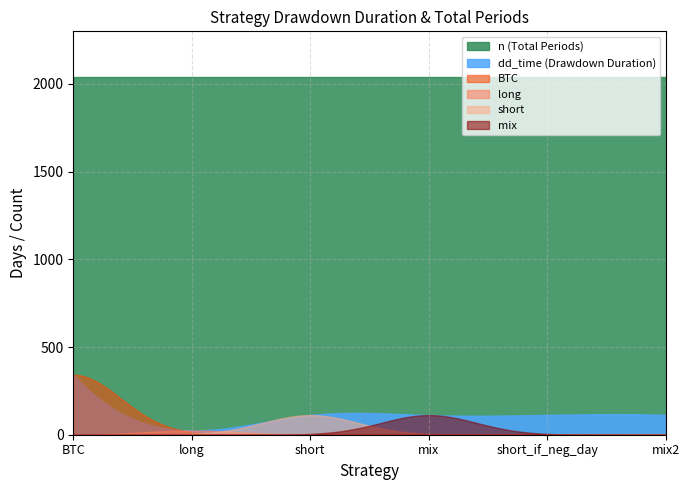

Which series has the largest range (max minus min)?

BTC